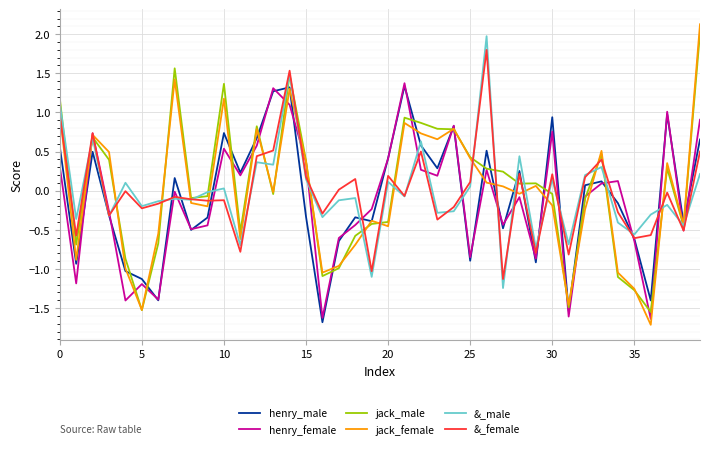

What is the minimum value for &_female?

-1.1